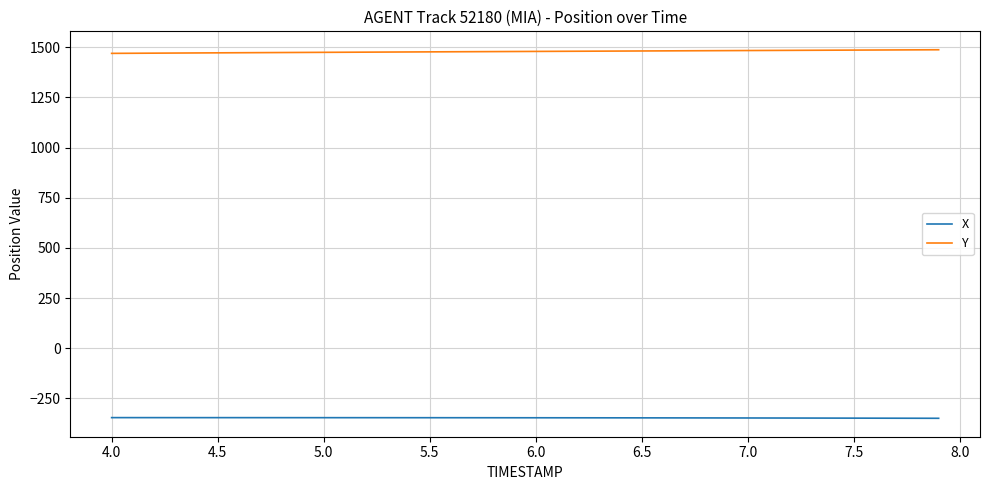

Rank the series by their average value, from highest to lowest.

Y, X